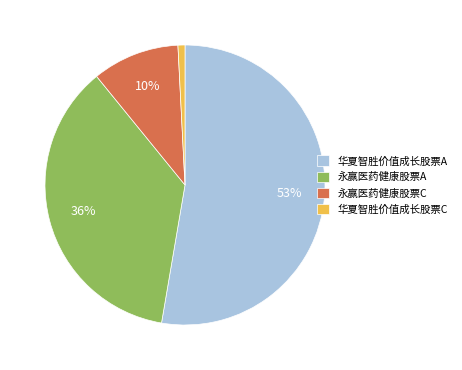

To the nearest percent, what is the difference between the largest and smallest slice percentages?

52%